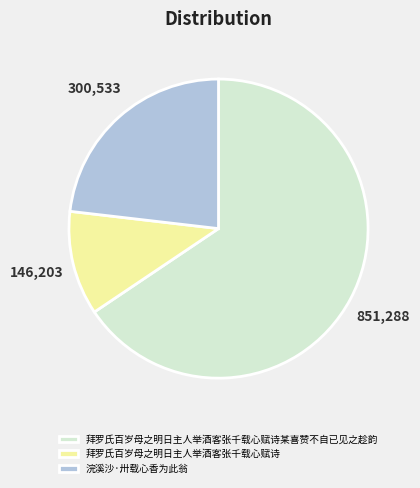

Between 拜罗氏百岁母之明日主人举酒客张千载心赋诗 and 拜罗氏百岁母之明日主人举酒客张千载心赋诗某喜赞不自已见之趁韵, which is larger?

拜罗氏百岁母之明日主人举酒客张千载心赋诗某喜赞不自已见之趁韵